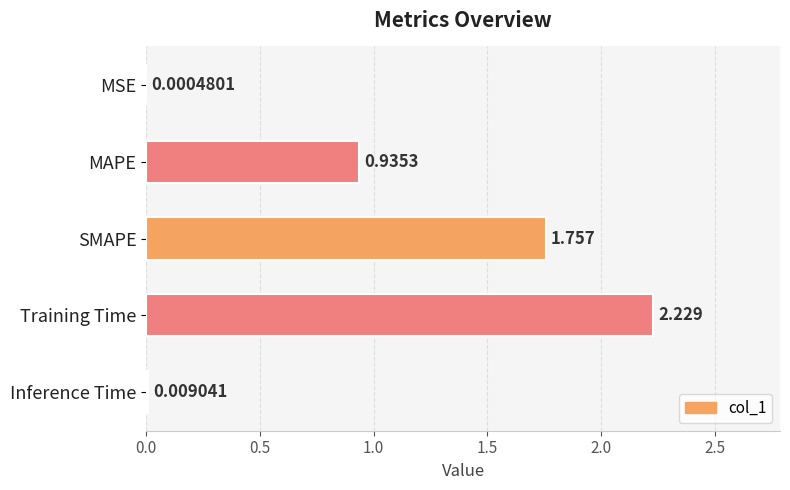

At which category does the chart reach its peak across all series?

Training Time